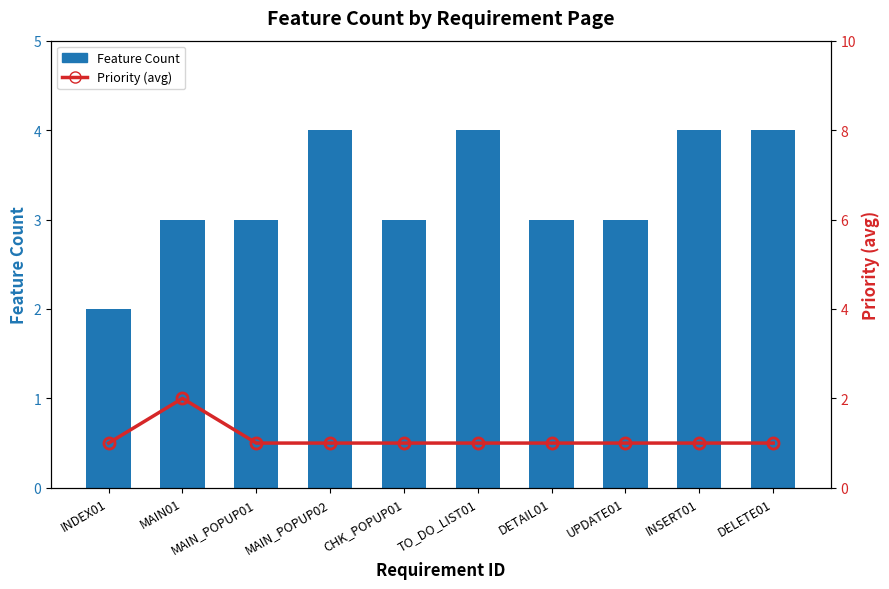

Reading left to right, list all the values displayed in this chart.

Feature Count: INDEX01=2	MAIN01=3	MAIN_POPUP01=3	MAIN_POPUP02=4	CHK_POPUP01=3	TO_DO_LIST01=4	DETAIL01=3	UPDATE01=3	INSERT01=4	DELETE01=4
Priority (avg): INDEX01=1	MAIN01=2	MAIN_POPUP01=1	MAIN_POPUP02=1	CHK_POPUP01=1	TO_DO_LIST01=1	DETAIL01=1	UPDATE01=1	INSERT01=1	DELETE01=1